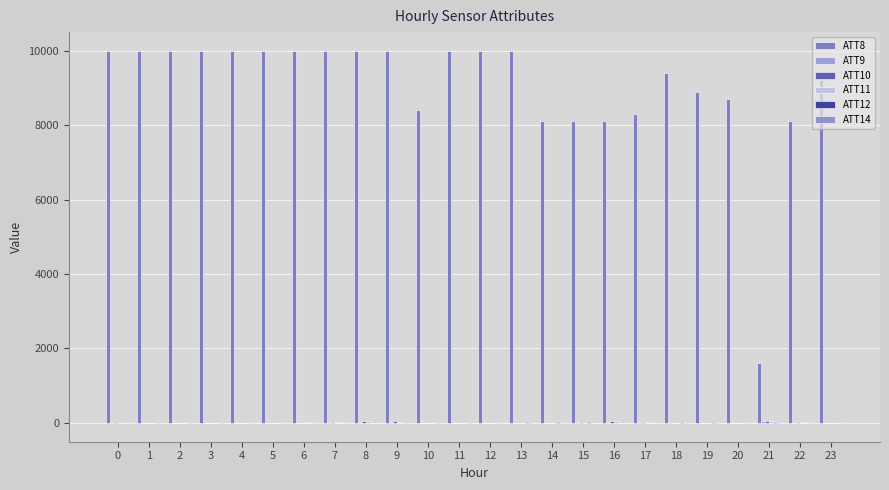

Are the bars grouped side by side (vs. stacked)?

Yes